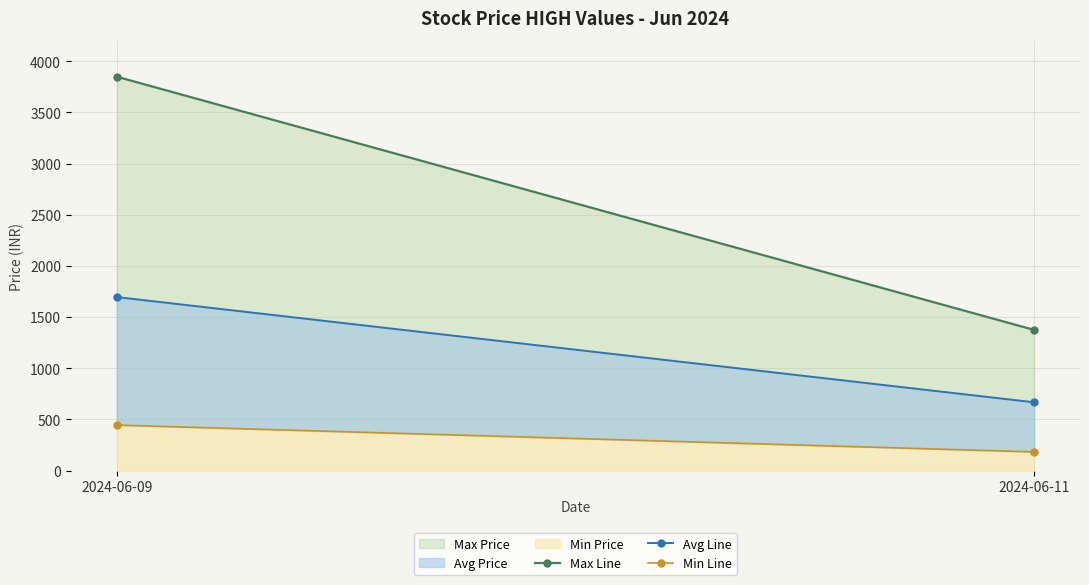

Rank the categories by Avg Line value from highest to lowest.

2024-06-09, 2024-06-11